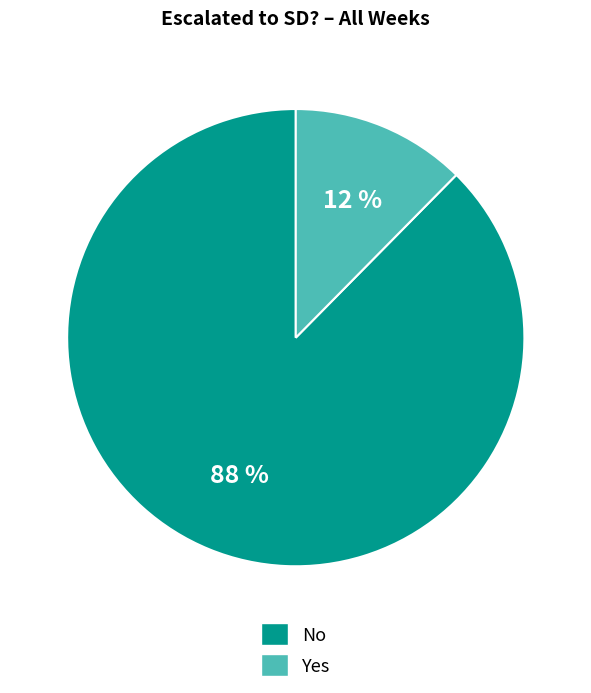

Rank the categories by value from lowest to highest.

Yes, No